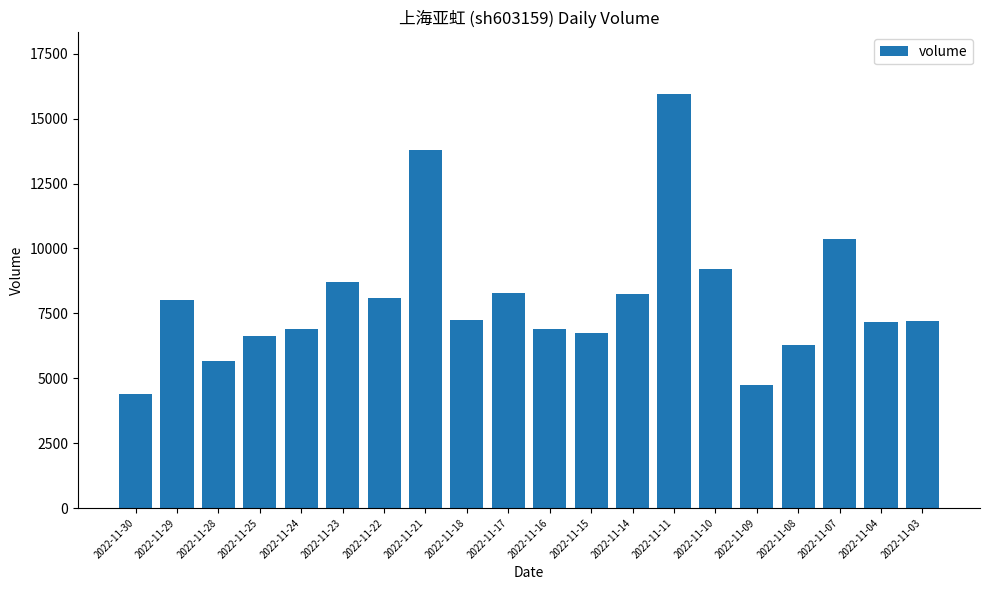

What is the sum of all values?

160524